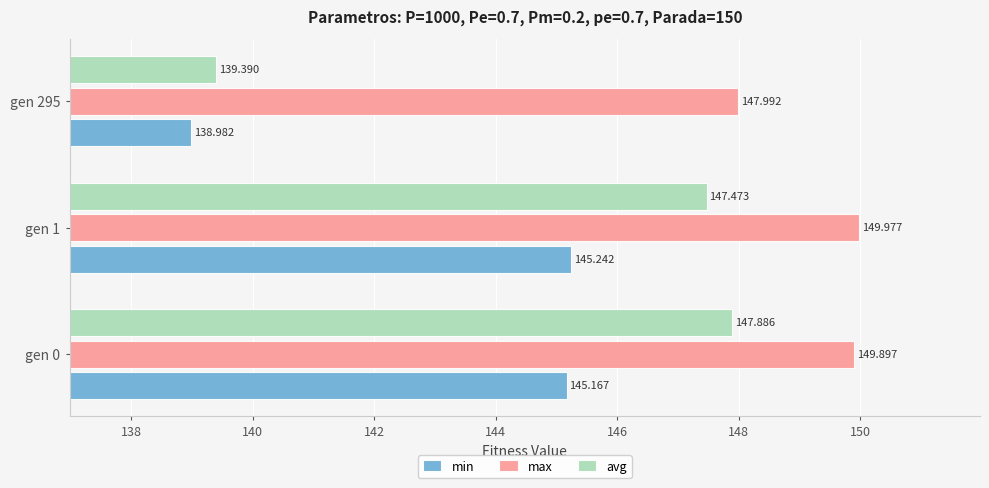

Between gen 1 and gen 295, which series saw the biggest shift?

avg